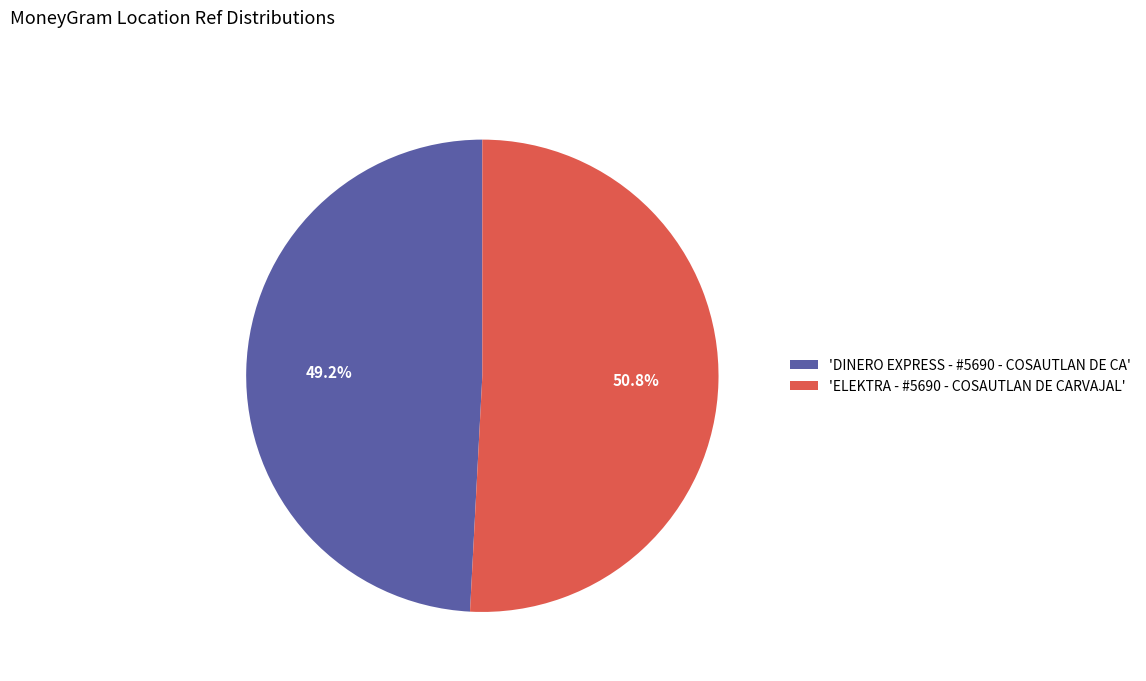

Which has a higher value, 'ELEKTRA - #5690 - COSAUTLAN DE CARVAJAL' or 'DINERO EXPRESS - #5690 - COSAUTLAN DE CA'?

'ELEKTRA - #5690 - COSAUTLAN DE CARVAJAL'